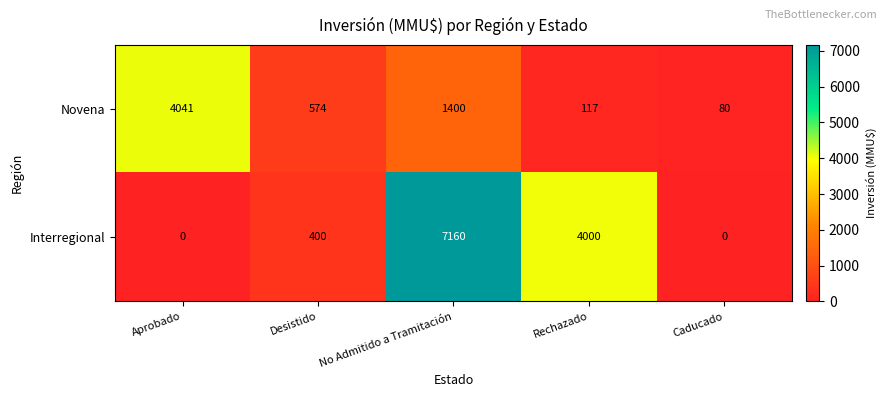

What is the total value across all series at Caducado?

80